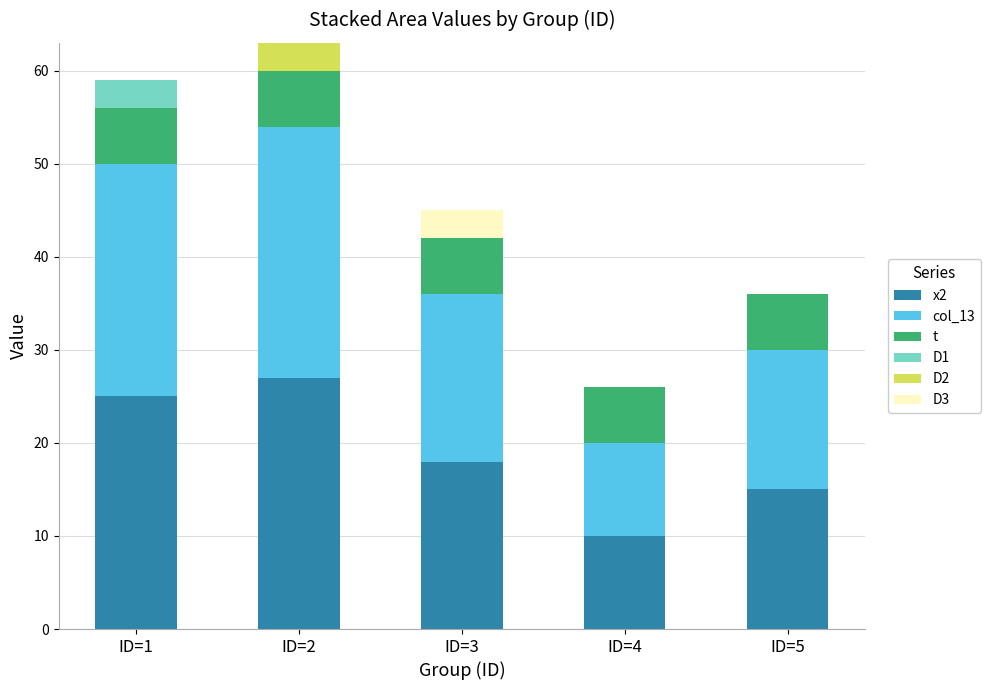

What is the total value across all series at ID=2?

63